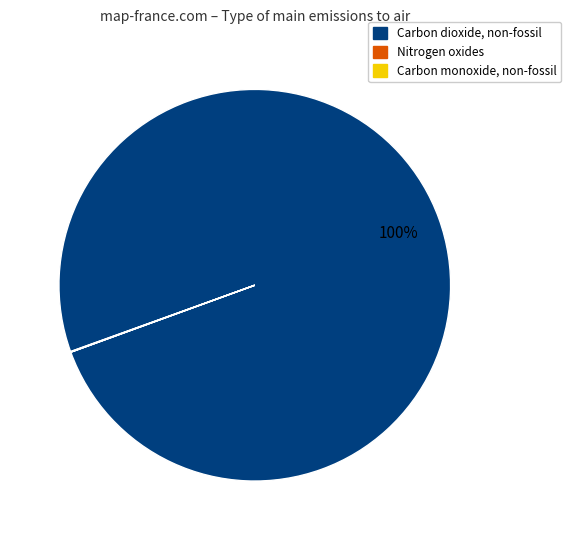

To the nearest percent, what is the difference between the largest and smallest slice percentages?

100%